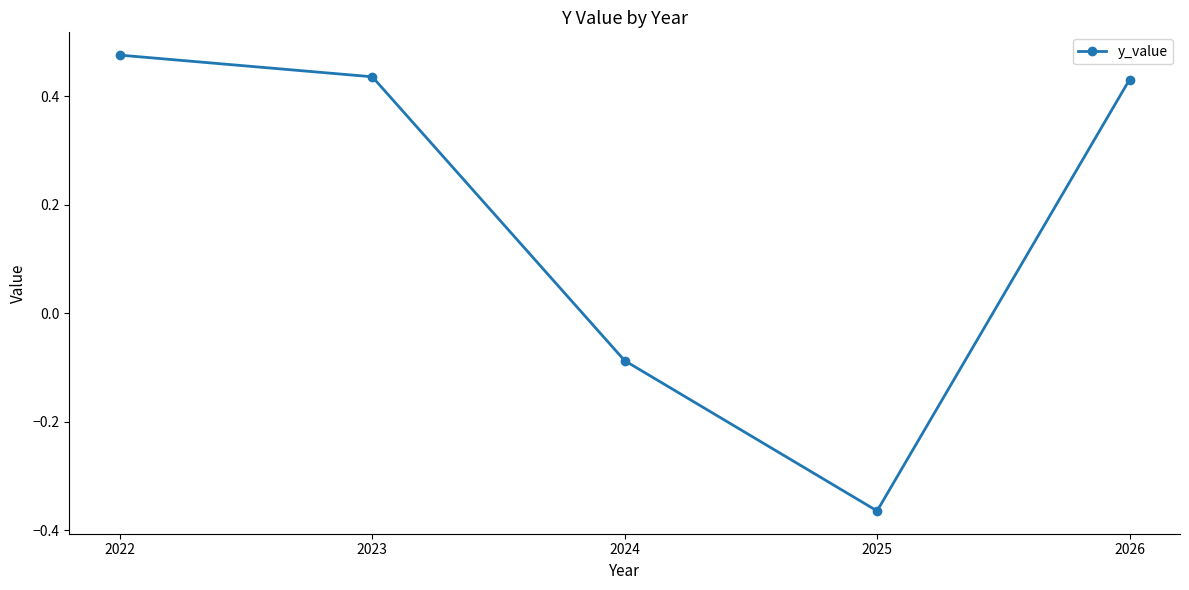

How many series are shown in this chart?

1